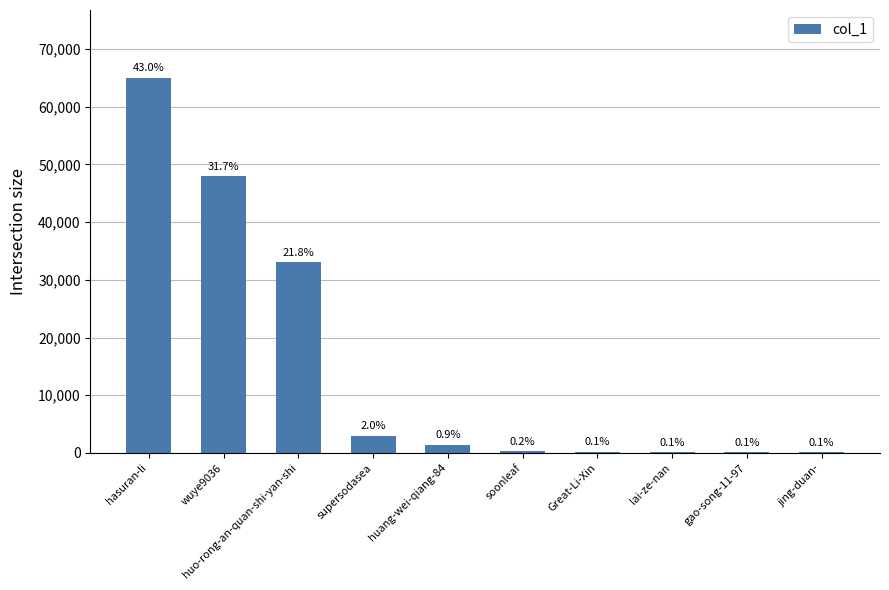

How many values are below 1428?

5